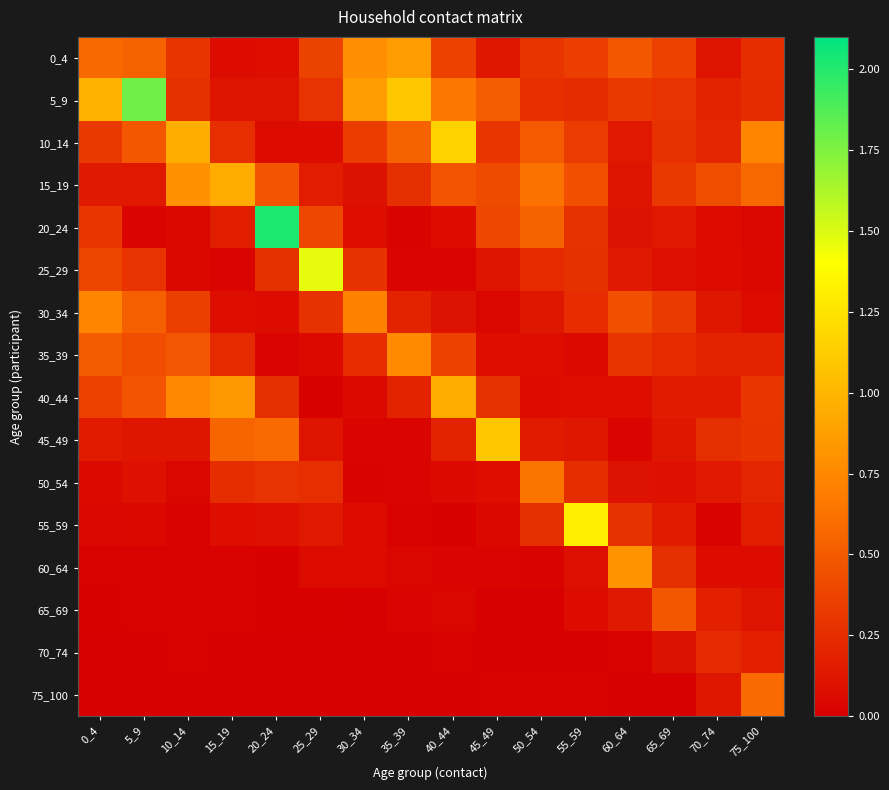

What is the total value across all series at 50_54?

3.9